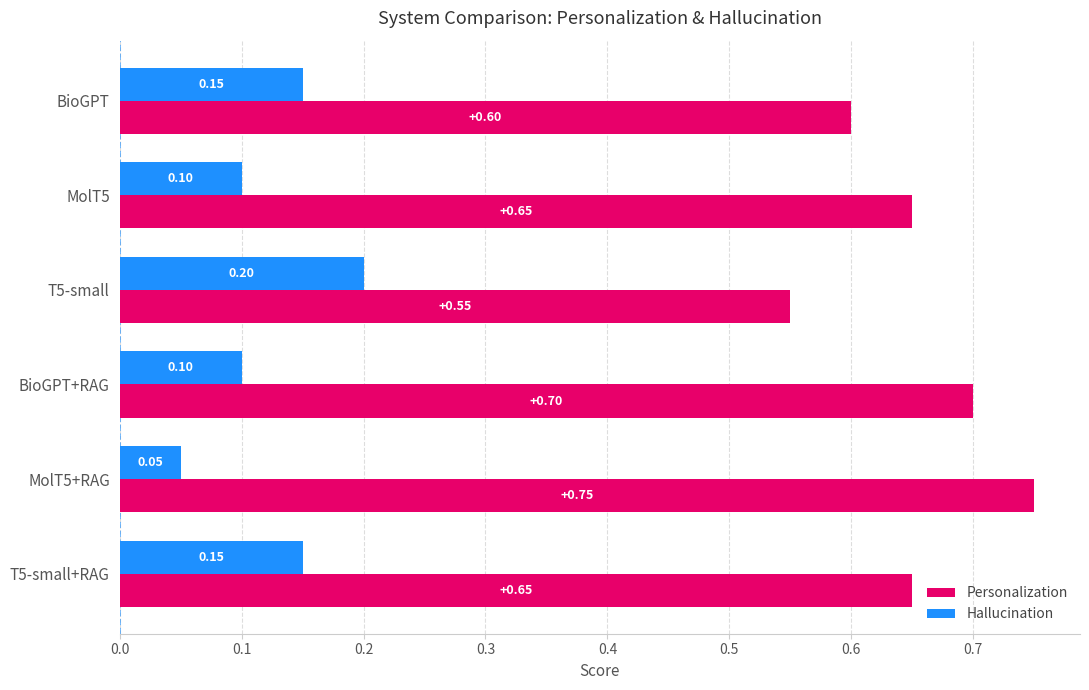

Is the value of Personalization at T5-small greater than the value of Hallucination at T5-small+RAG?

Yes